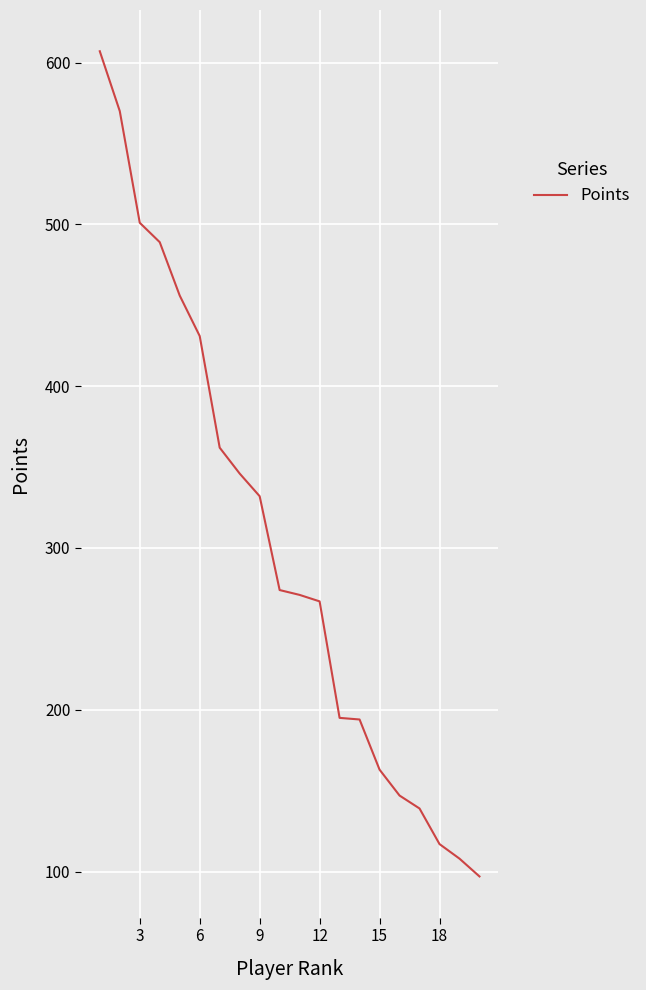

What is the minimum value shown in the chart?

97